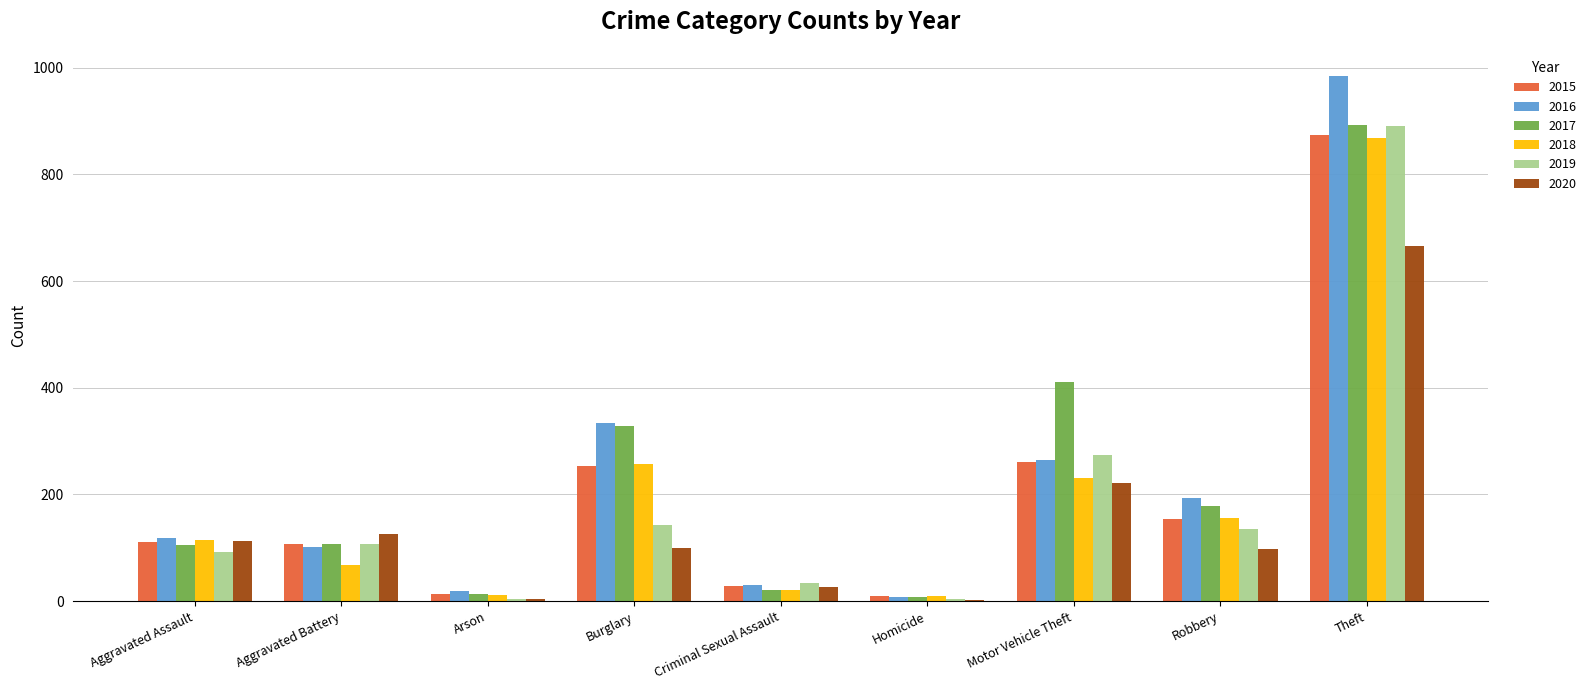

The 2016 series shows 118 at Aggravated Assault. True or false?

True